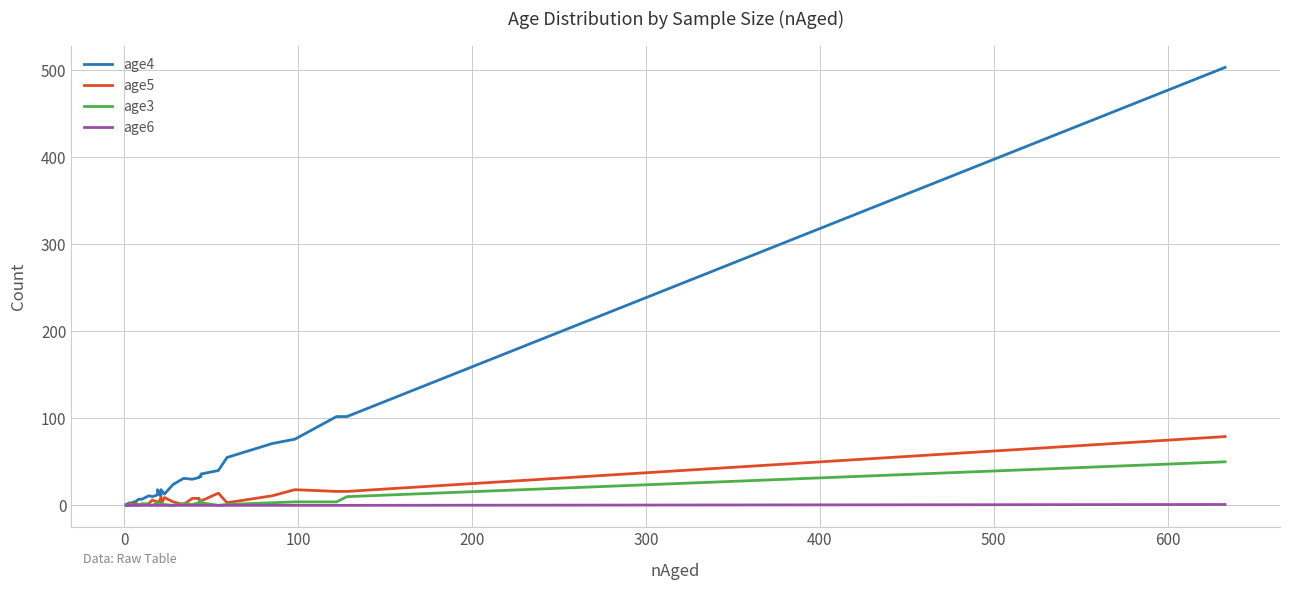

Which series has the largest range (max minus min)?

age4